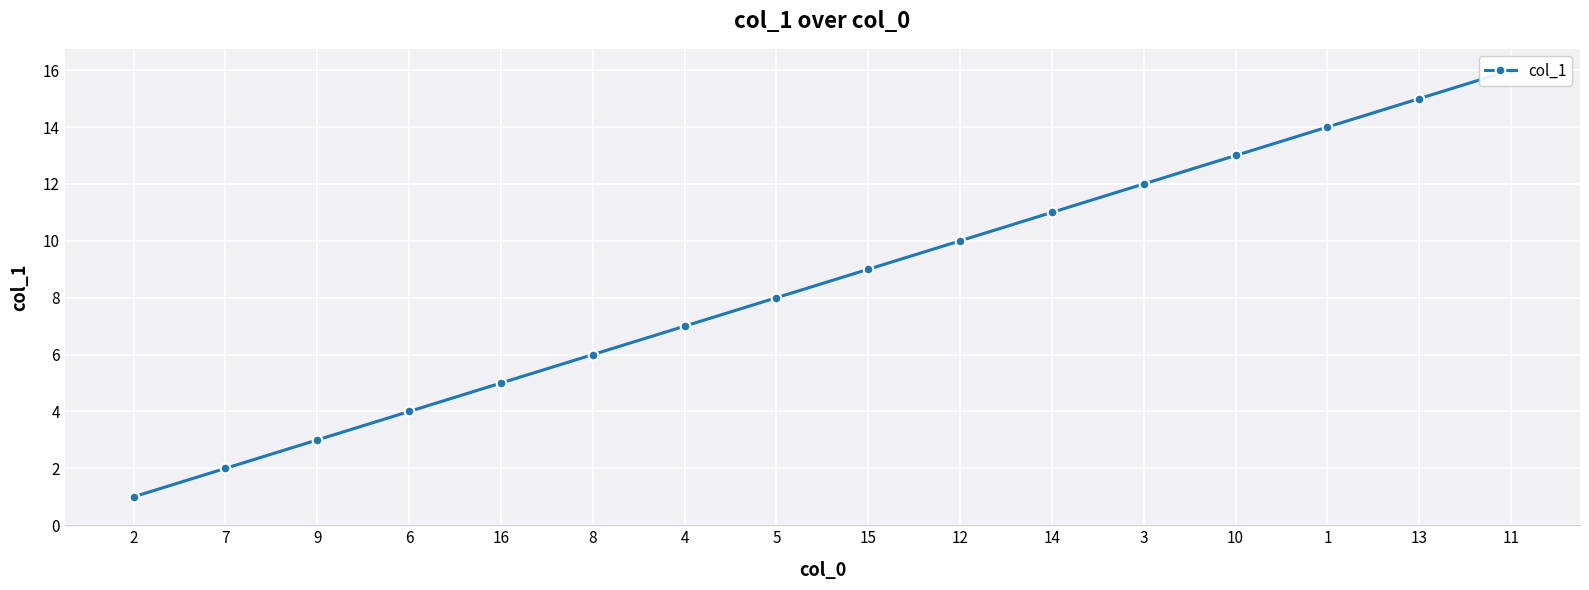

What is the label of the 16th point from the left?

11